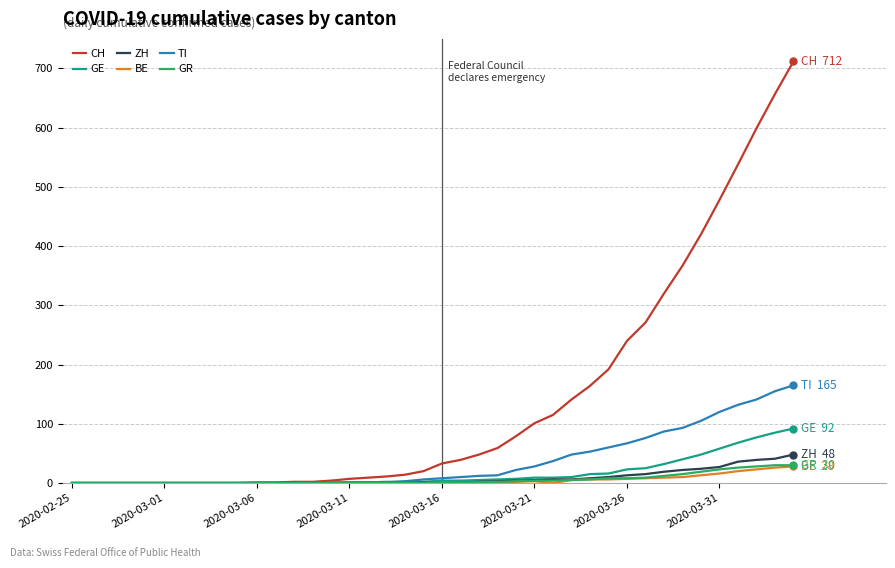

What is the highest value of the TI series?

165